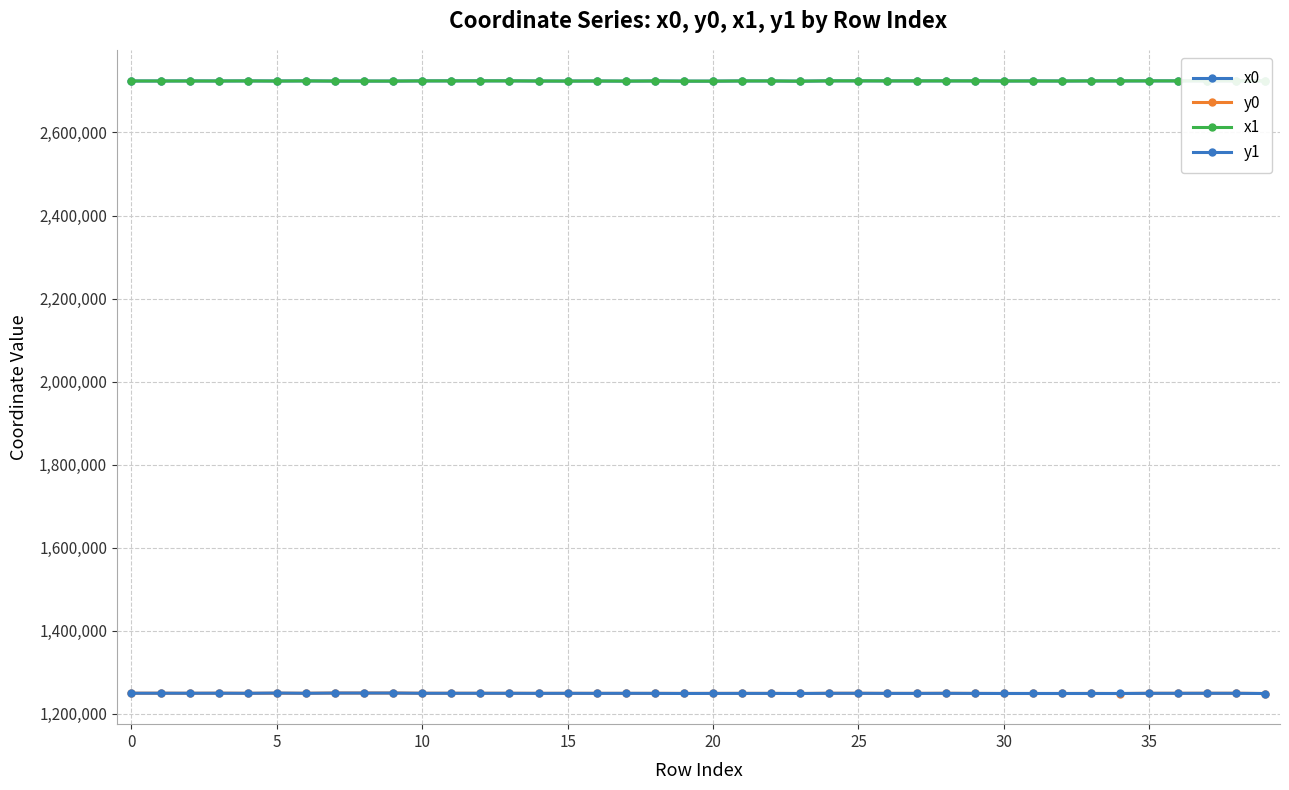

What is the sum of all y1 values?

49951687.8